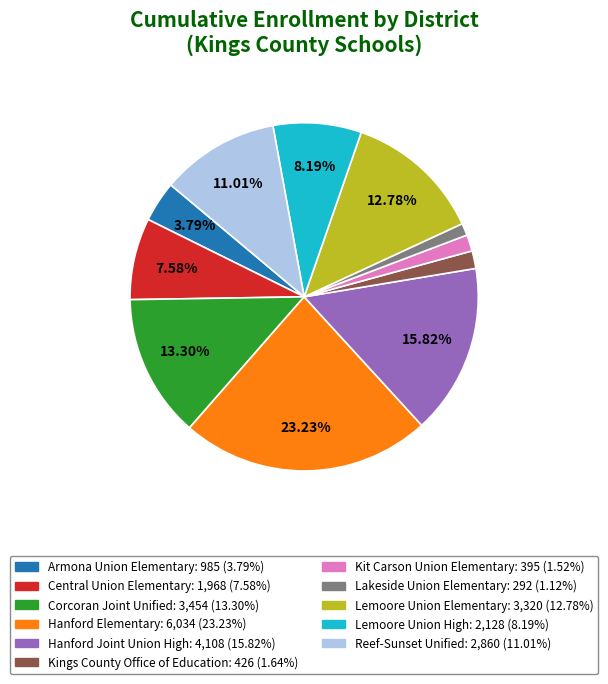

Is there a majority slice in this chart?

No